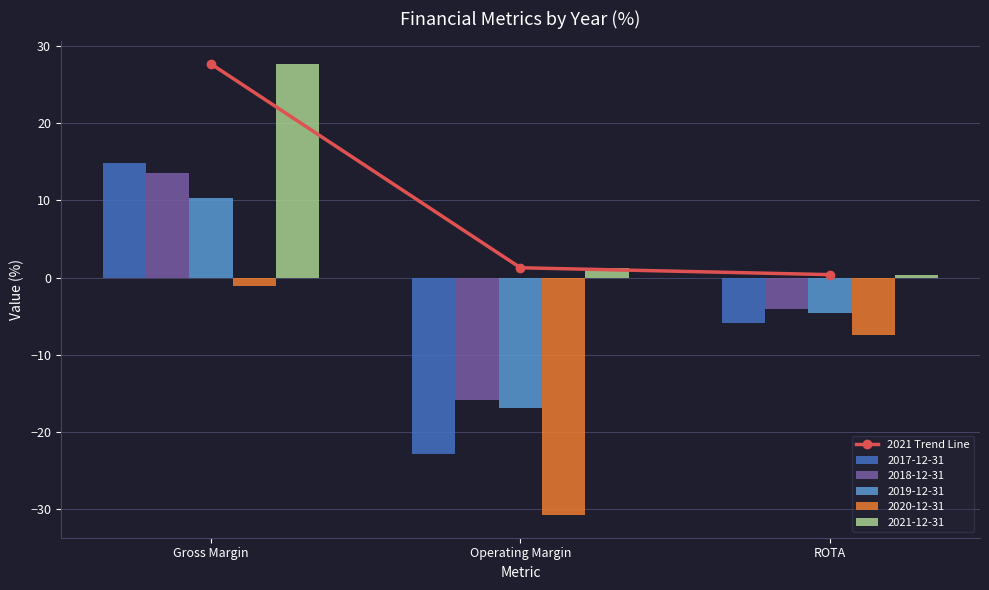

Is it true that the value at Operating Margin is 1.3?

True